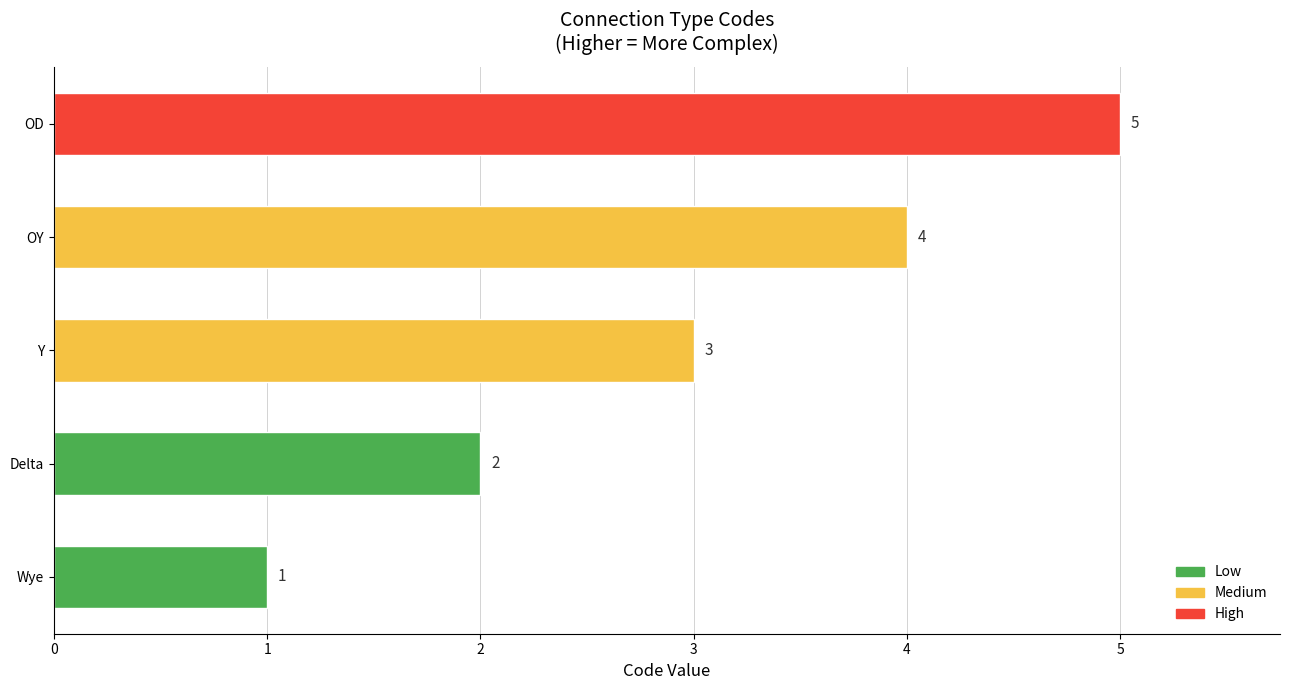

How many distinct data groups are displayed?

1